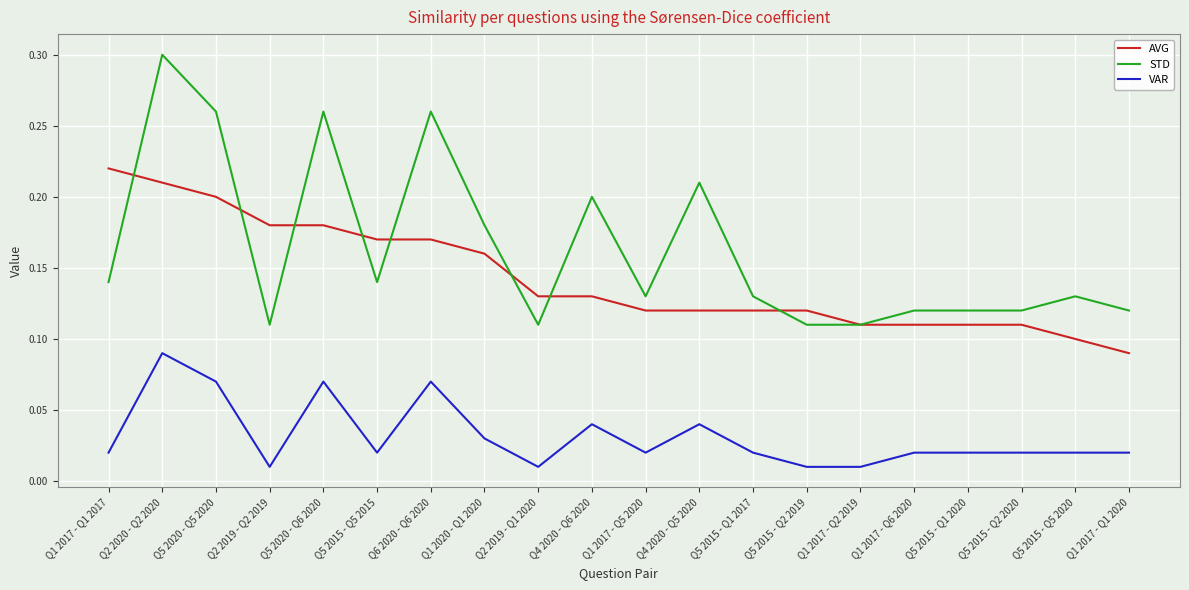

The value of STD at Q5 2015 - Q2 2020 is 0.1. True or false?

True